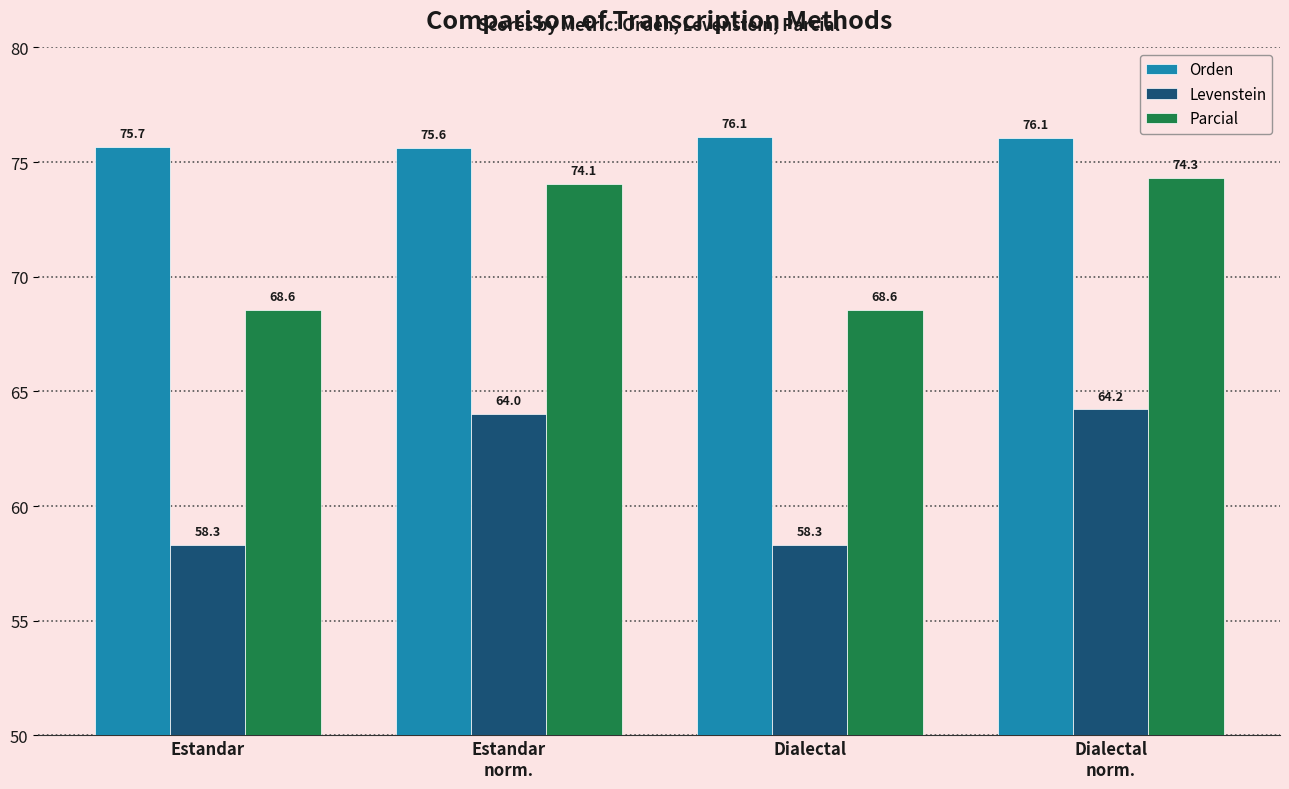

What is the value of the Parcial bar at the 1st from the left?

68.6